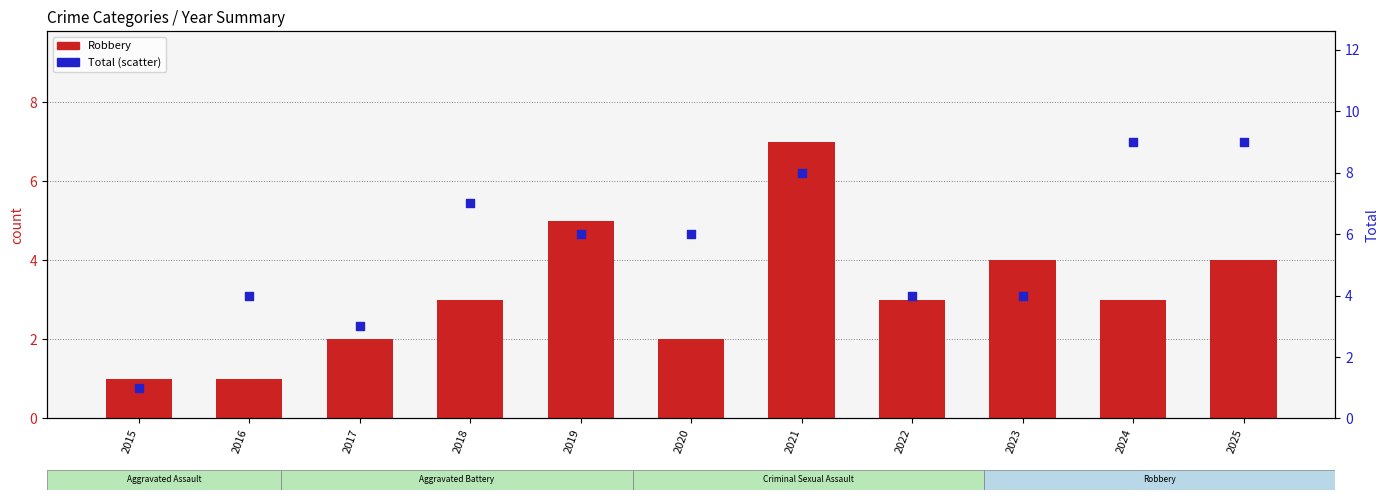

Is the value of Robbery at 2025 greater than the value of Total at 2021?

No